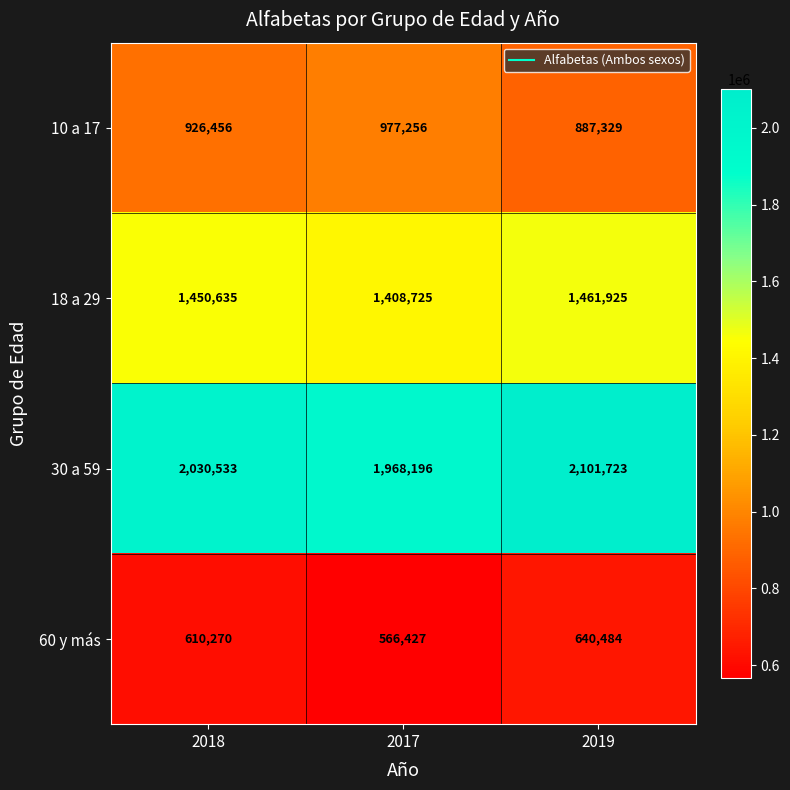

At which category is the sum across all series the highest?

2019